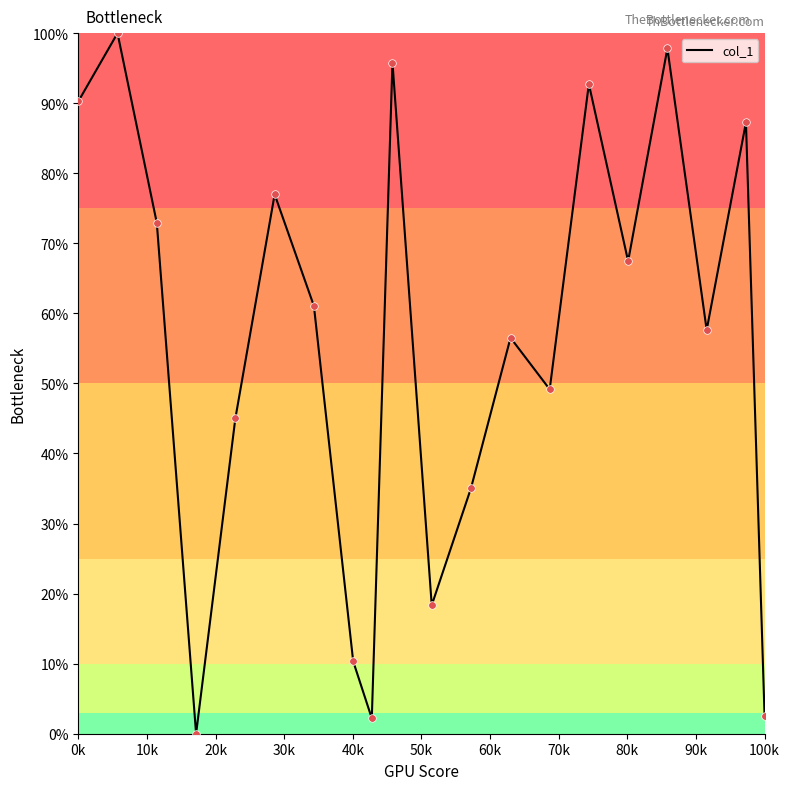

What is the maximum value shown in the chart?

100.0